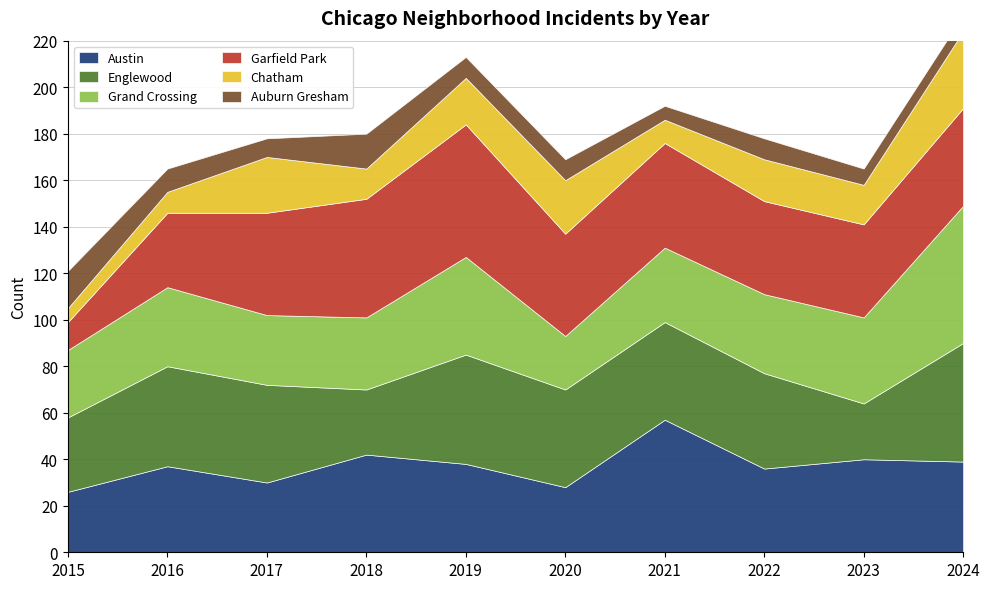

At which category does Austin reach its first local valley?

2017